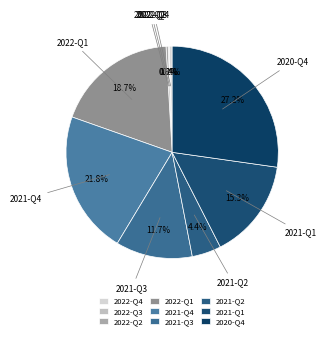

What is the largest slice in the pie chart?

2020-Q4